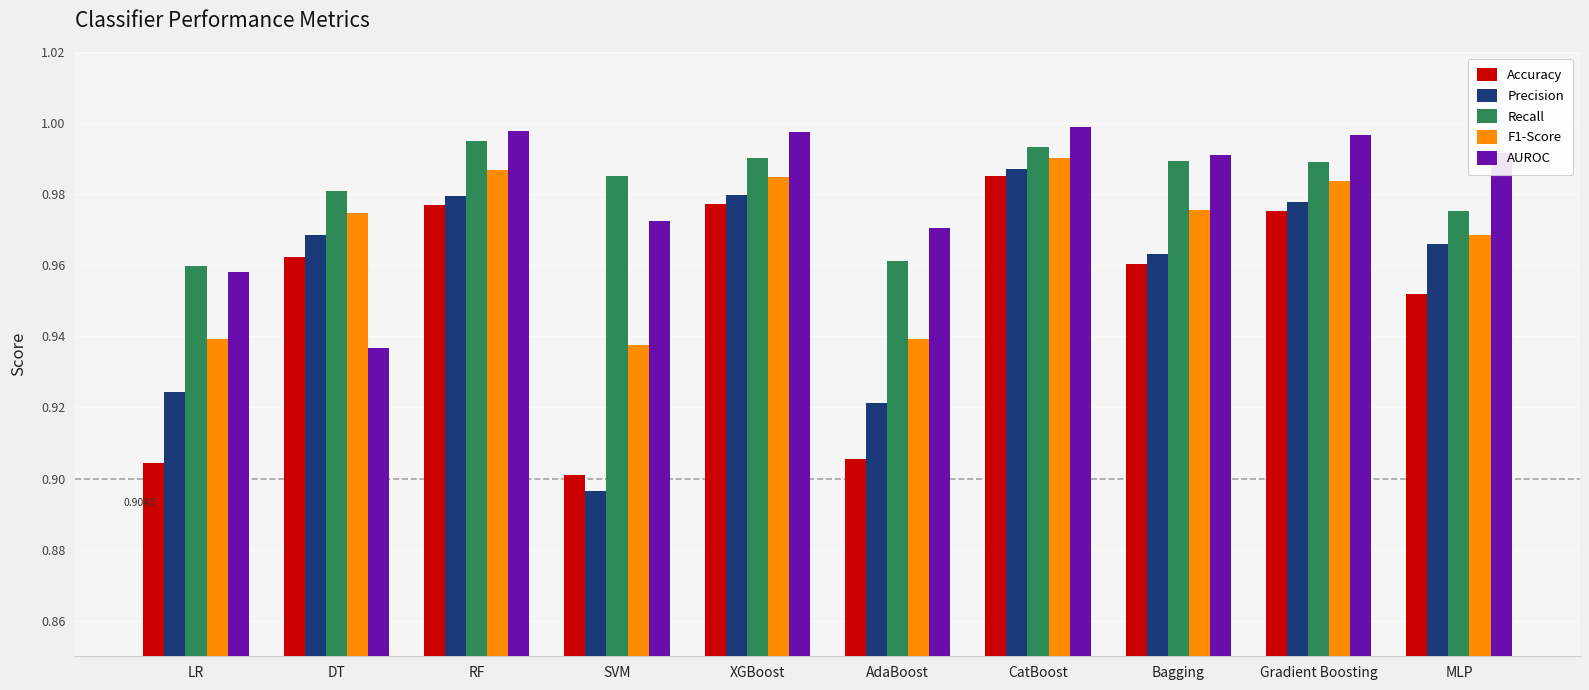

Which category has the highest value in the F1-Score series?

CatBoost